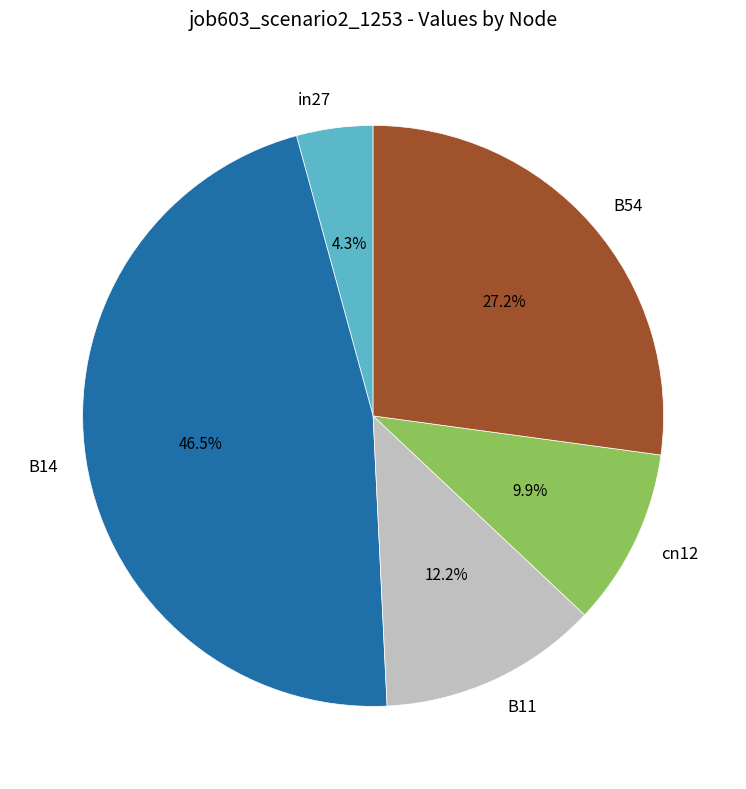

Rank the categories by value from lowest to highest.

in27, cn12, B11, B54, B14